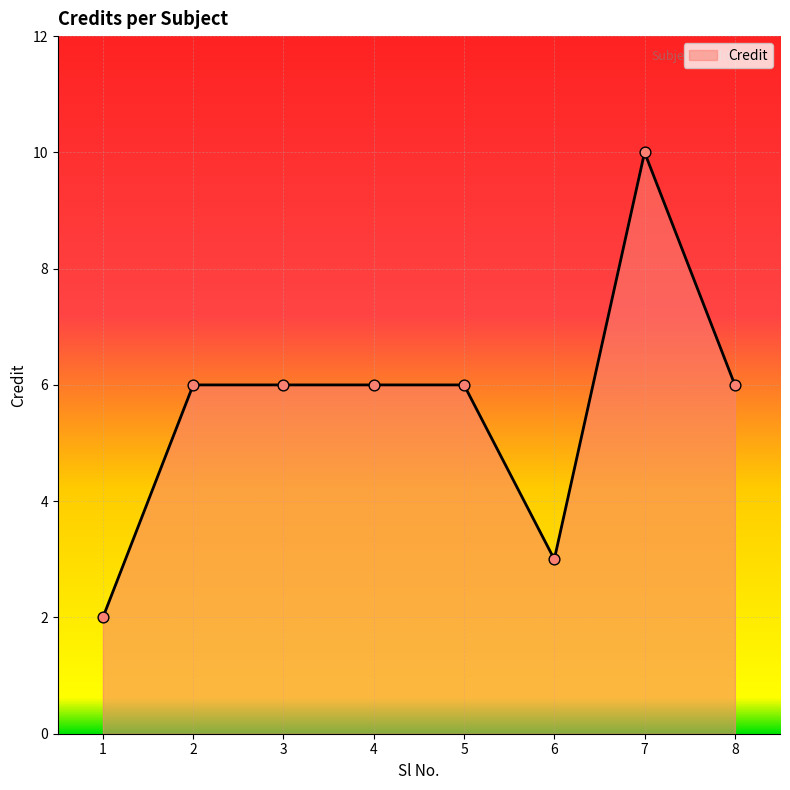

Between 5 and 1, which is larger?

5